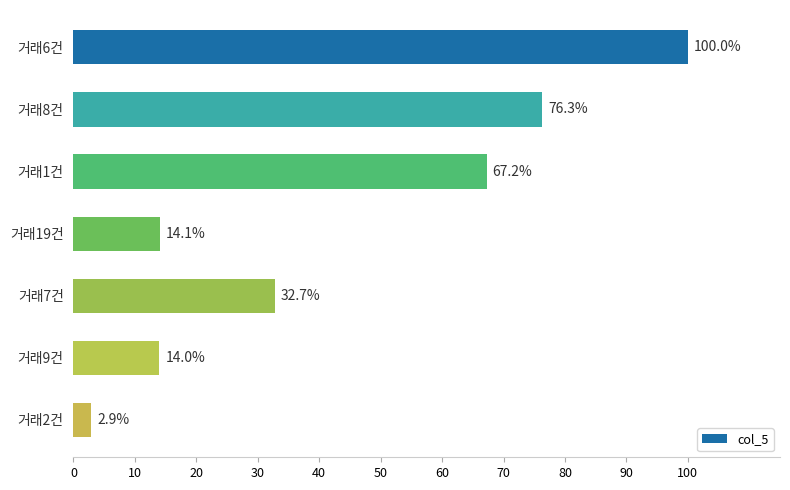

True or false: the data shows 100.0 at 거래6건.

True